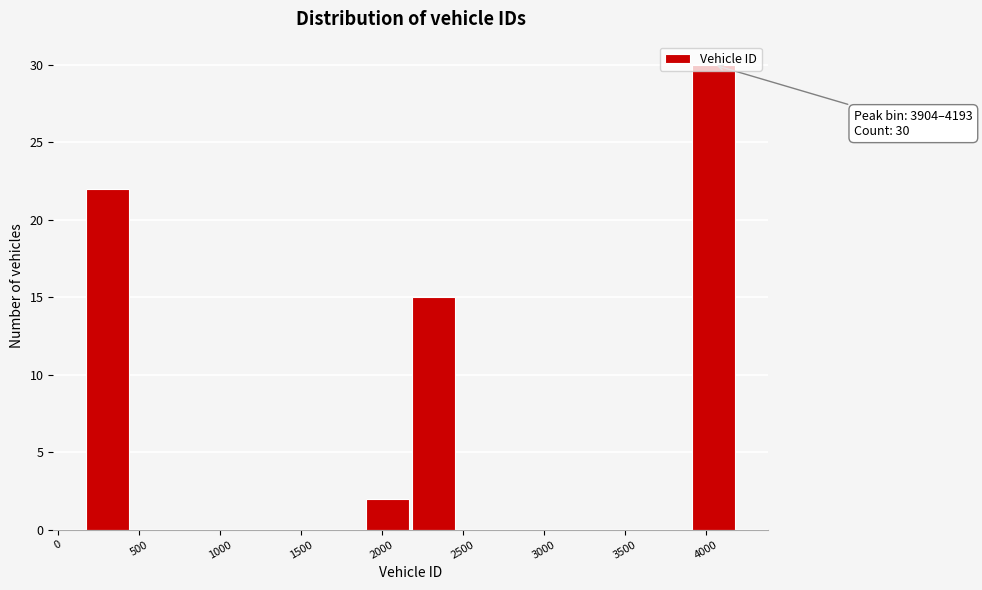

Which range on the x-axis has the tallest bar?

3900 to 4200